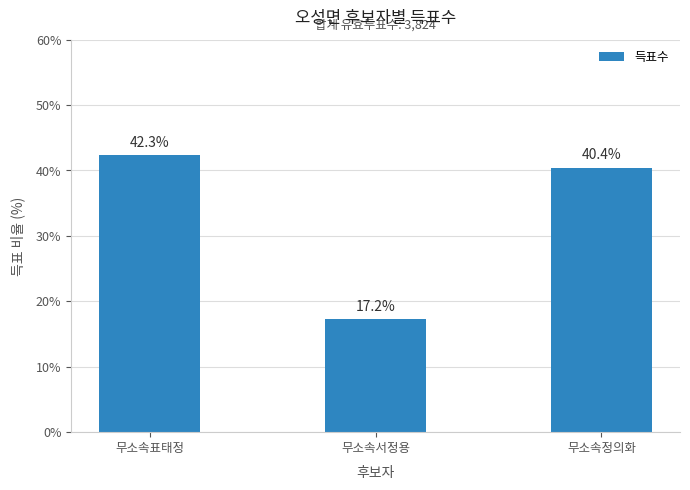

What is the average value?

33.3